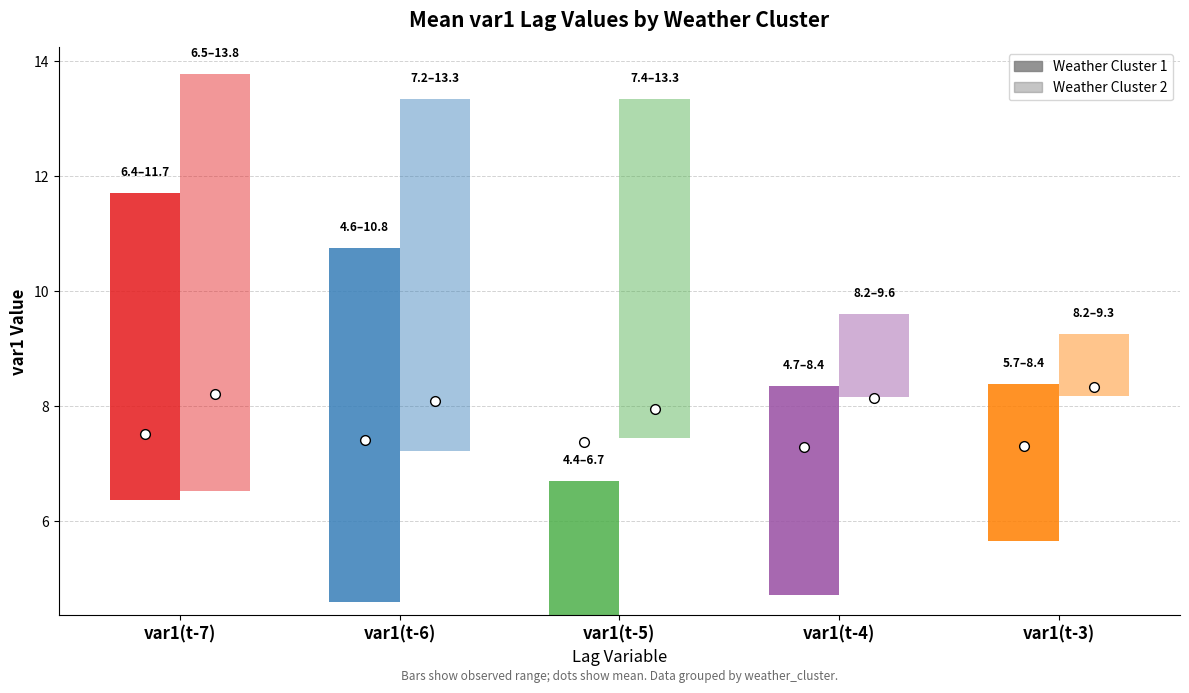

True or false: mean_var1_t4 has a value of 8.1 at 9.

False